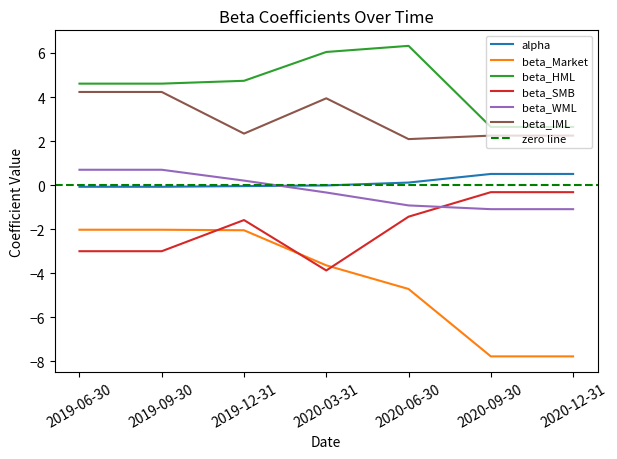

The beta_WML series shows -0.1 at 2020-03-31. True or false?

False